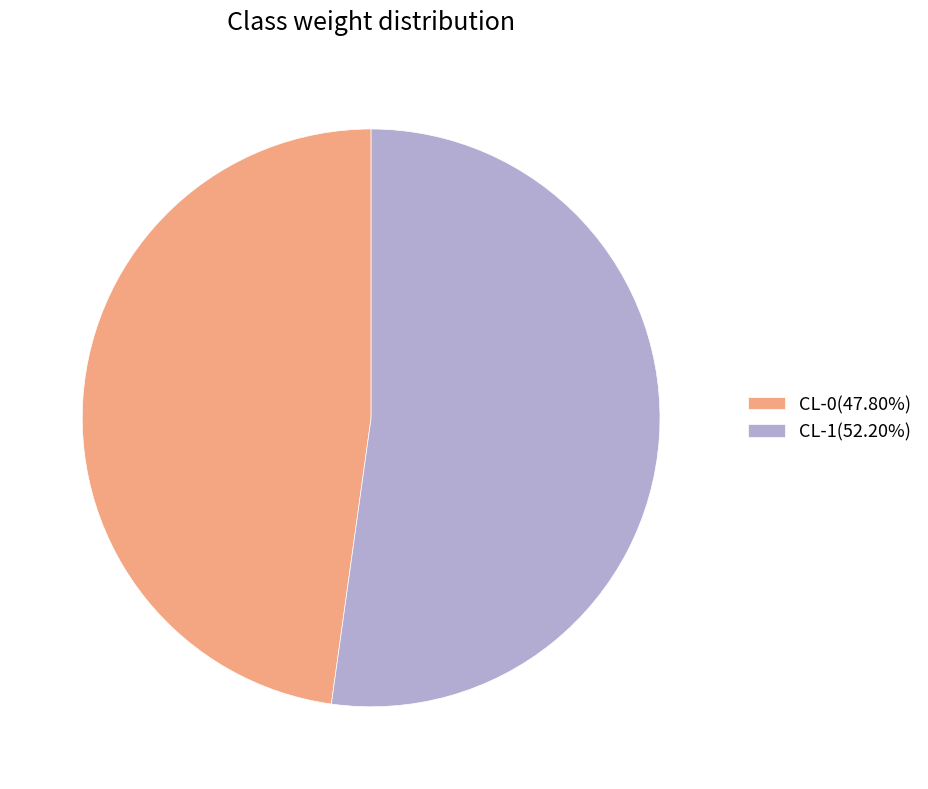

Is the sum of CL-0 and CL-1 greater than half?

Yes